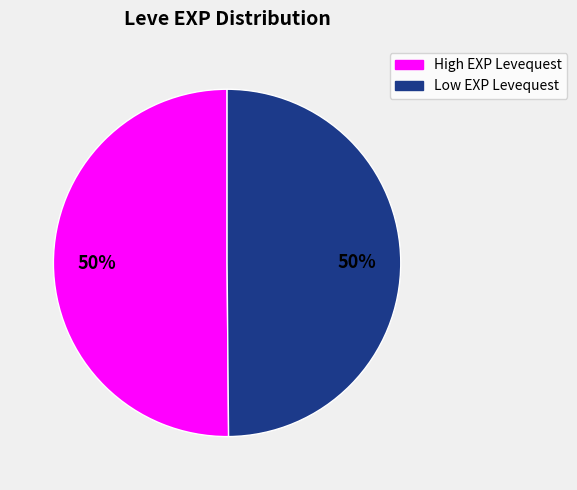

Is it true that High EXP Levequest is 41% of the pie?

False